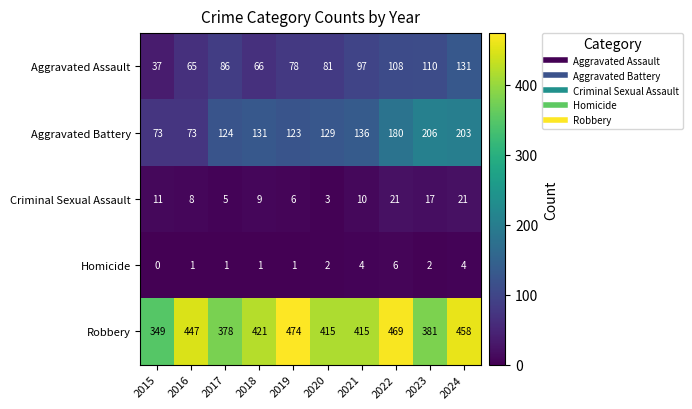

At how many categories does at least one series exceed 227?

10